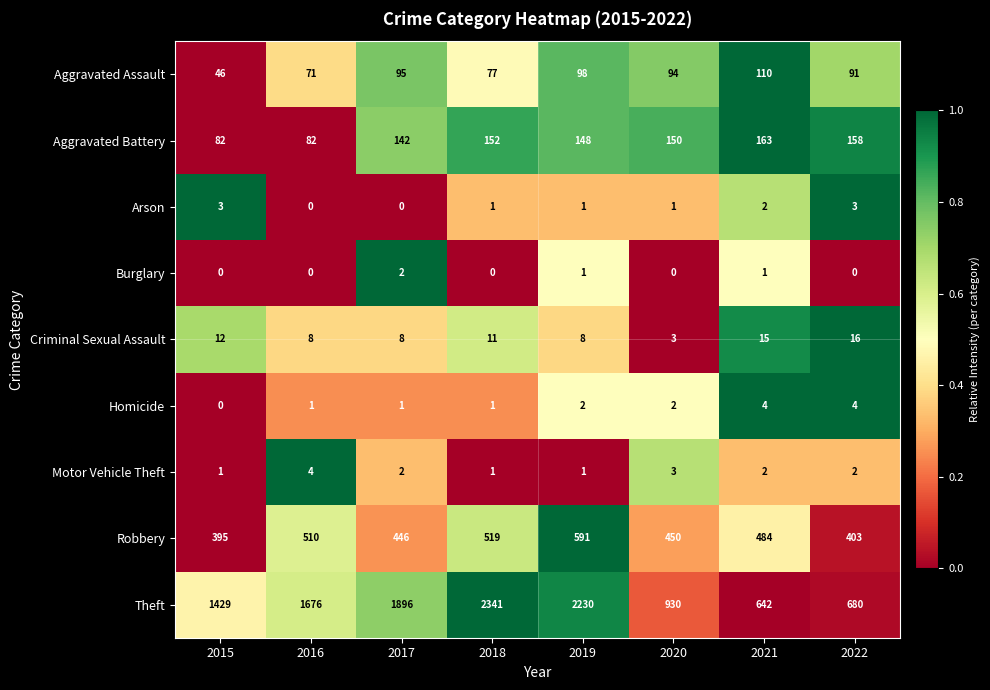

What is the approximate value of Arson at 2022?

3